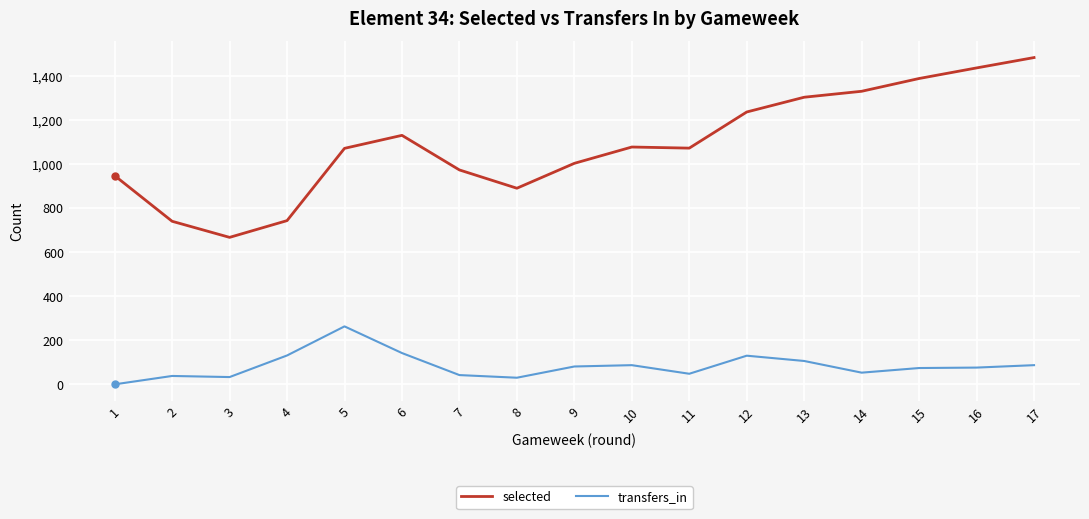

True or false: selected and transfers_in cross at least once.

False